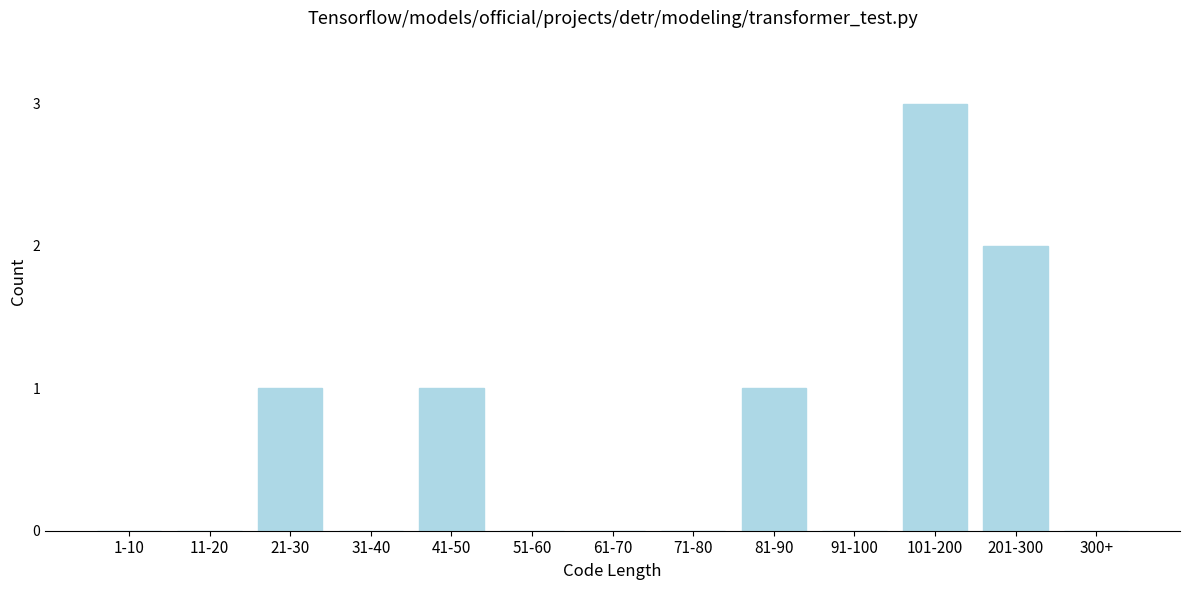

Reading left to right, extract all data points from this chart.

1-10=0	11-20=0	21-30=1	31-40=0	41-50=1	51-60=0	61-70=0	71-80=0	81-90=1	91-100=0	101-200=3	201-300=2	300+=0